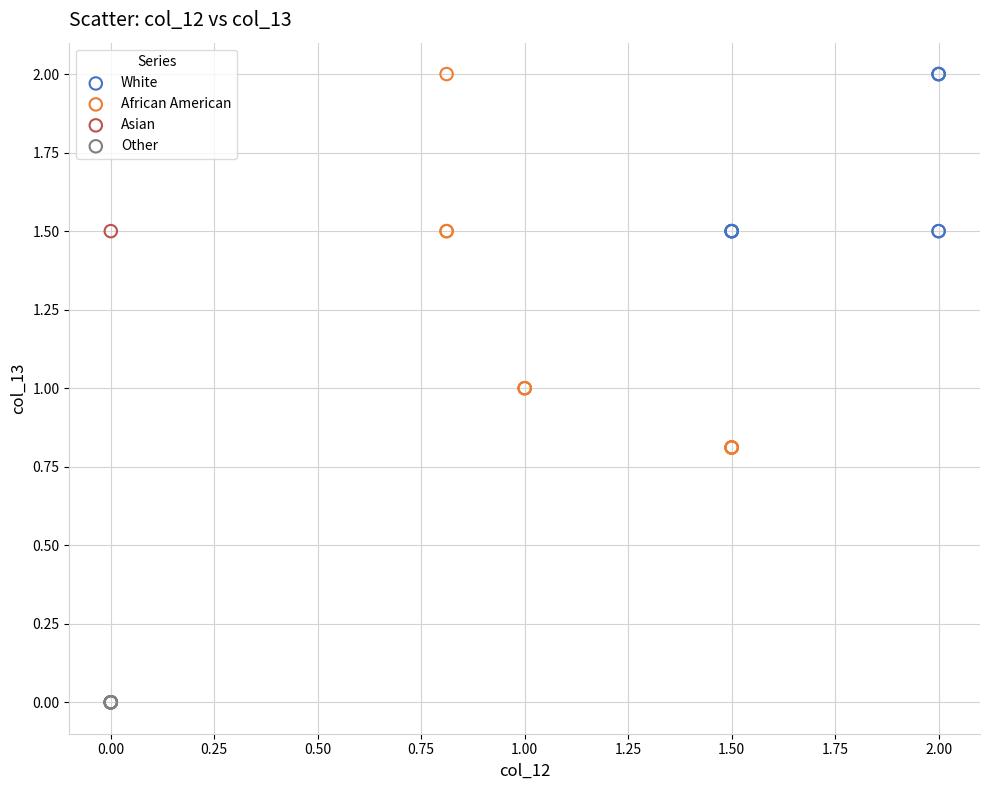

What are all the series names shown in the legend?

White, African American, Asian, Other